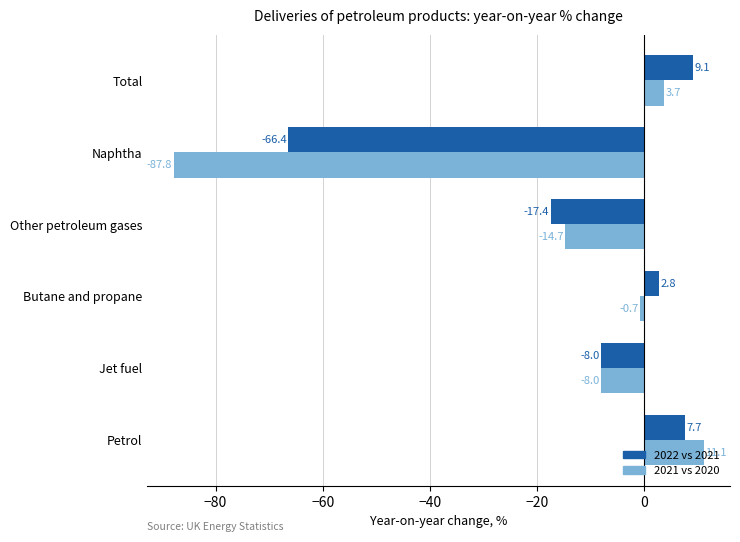

True or false: 2021 vs 2020 has a value of -0.7 at Butane and propane.

True